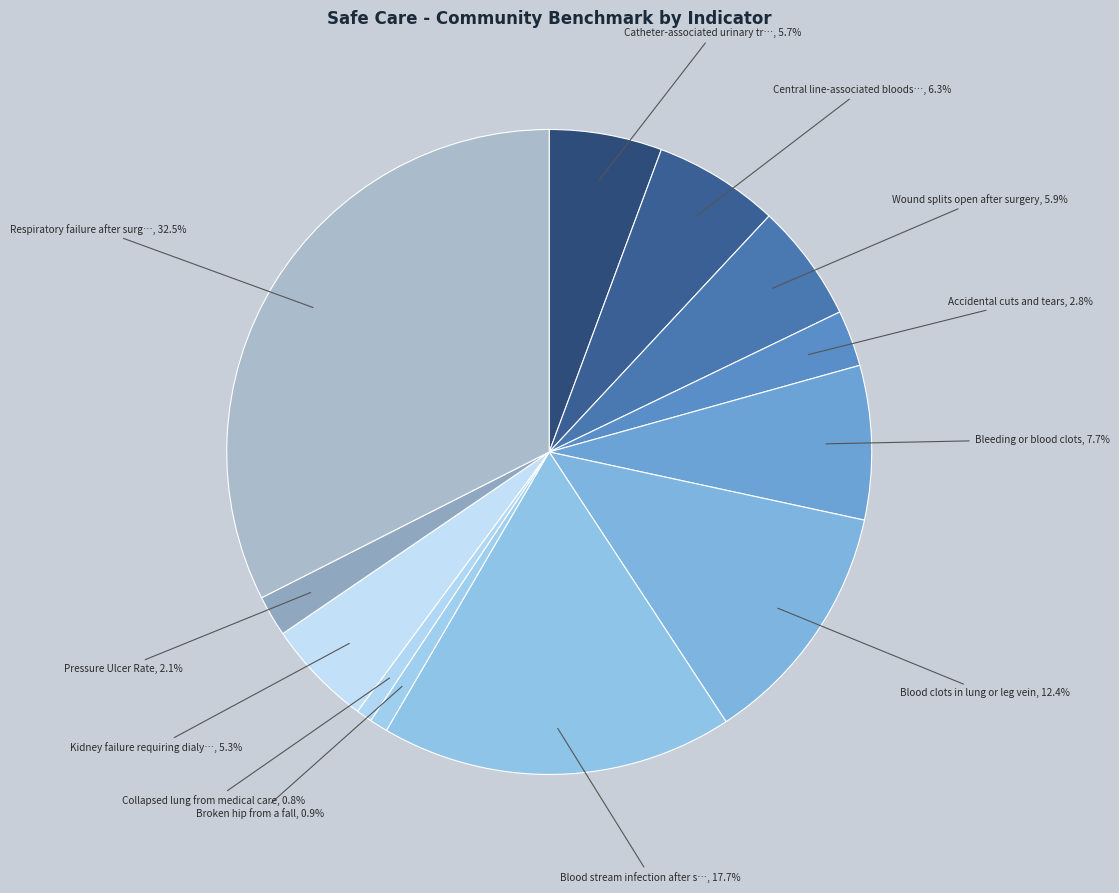

How many slices are in this pie chart?

12